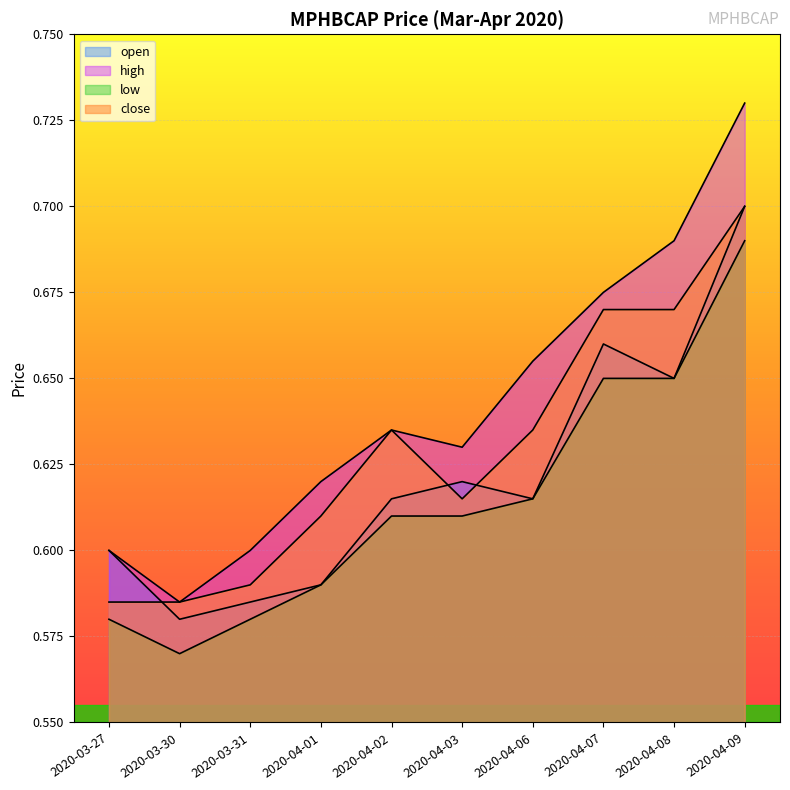

What is the greatest value displayed?

0.7